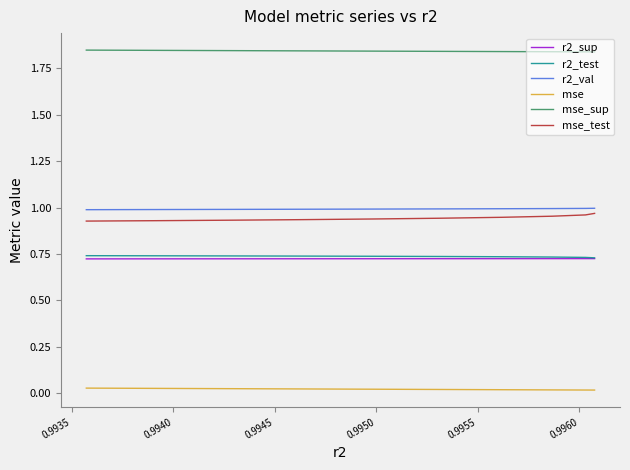

Does the chart have visible grid lines?

No